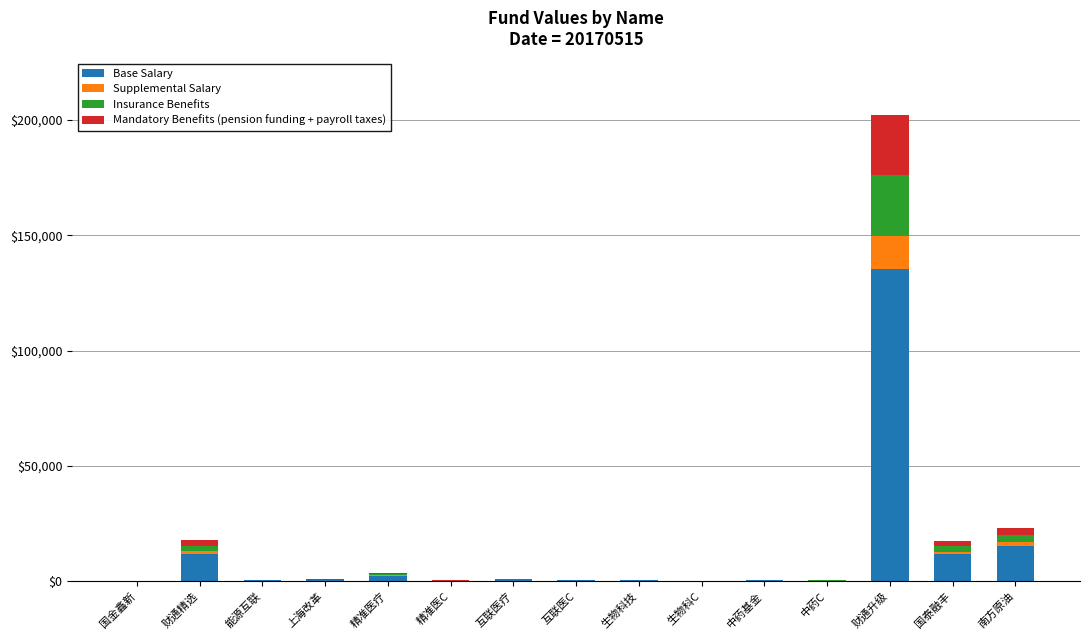

What are all the series names shown in the legend?

Base Salary, Supplemental Salary, Insurance Benefits, Mandatory Benefits (pension funding + payroll taxes)